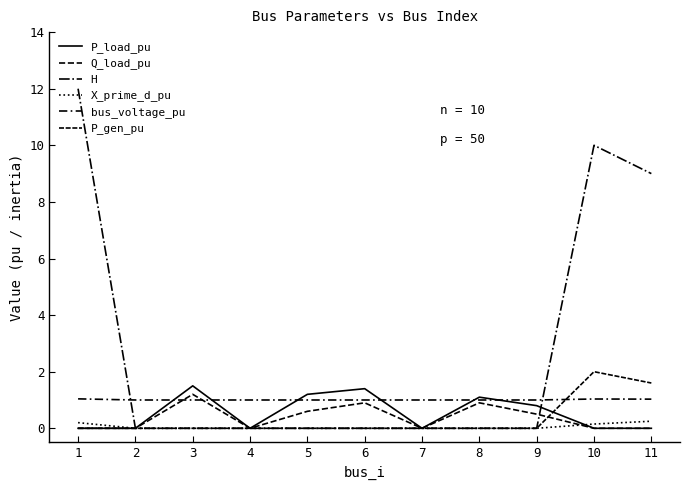

True or false: bus_voltage_pu has more than 2 points higher than both neighbors.

False